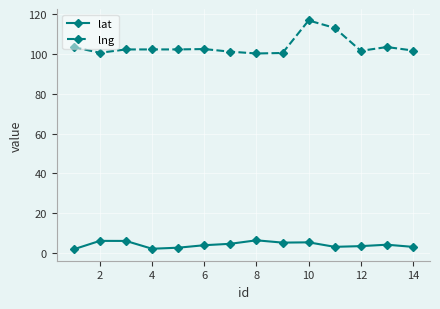

What is the highest value of the lat series?

6.4